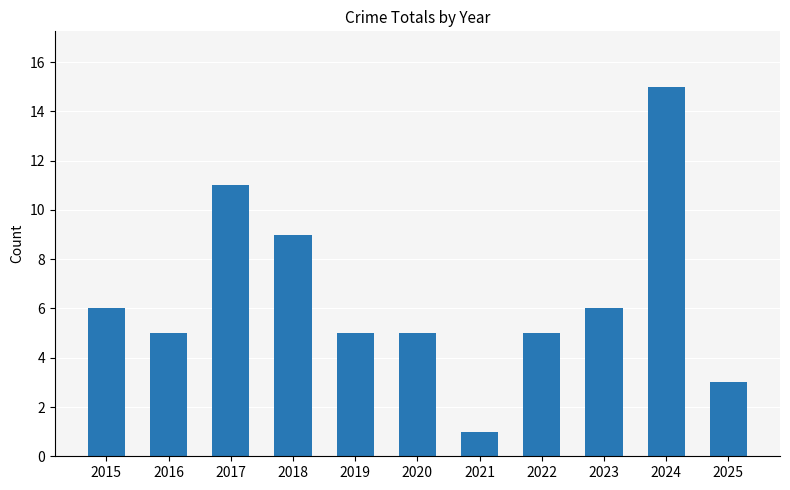

At which category does the chart reach its minimum across all series?

2021